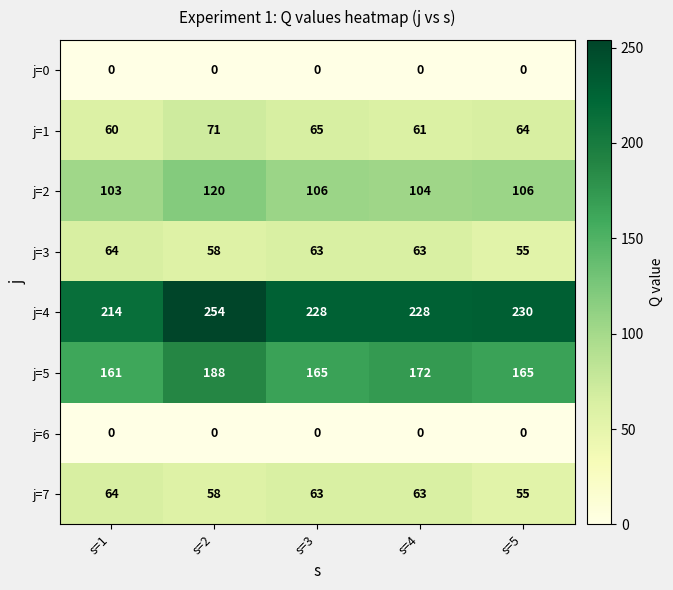

At how many categories does at least one series exceed 26?

5